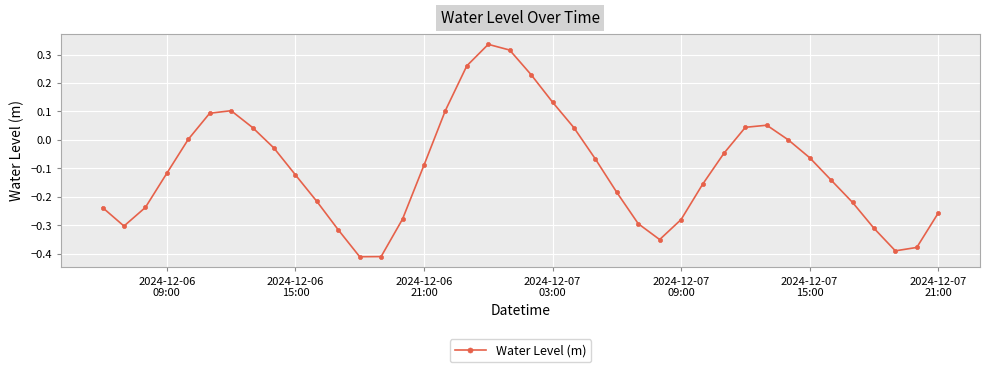

How many points are lower than both their immediate neighbors (excluding endpoints)?

4